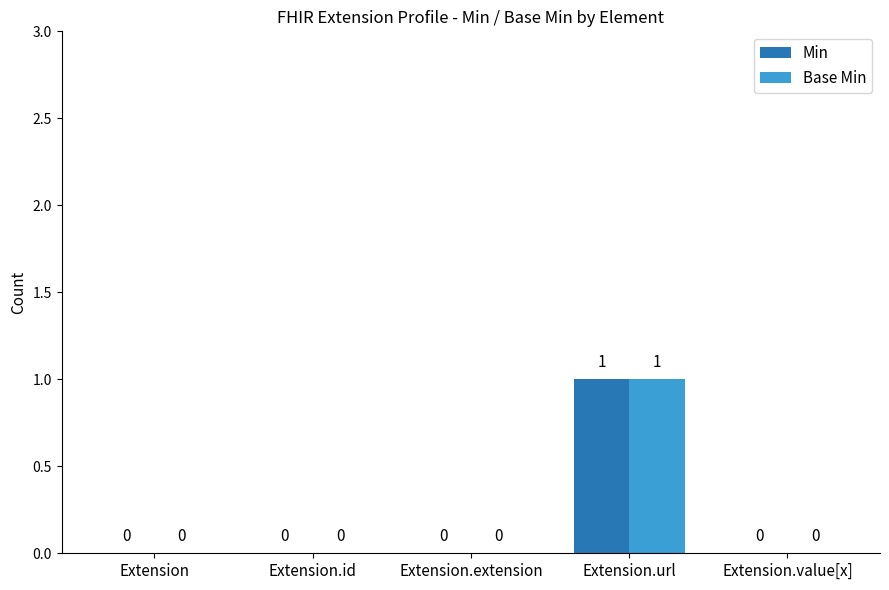

The Base Min series shows 0 at Extension.extension. True or false?

True